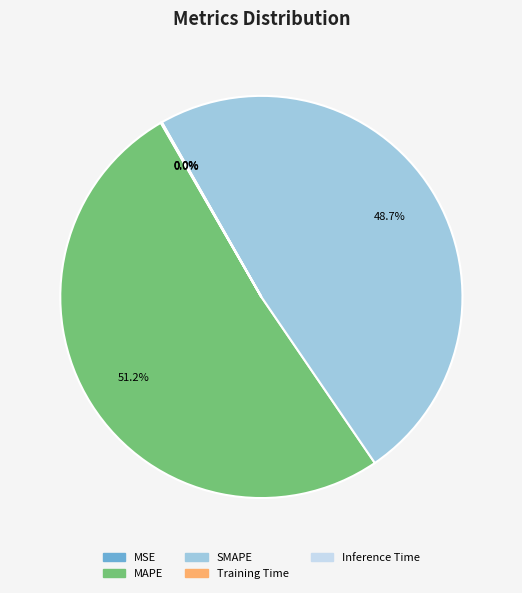

What is the largest slice in the pie chart?

MAPE